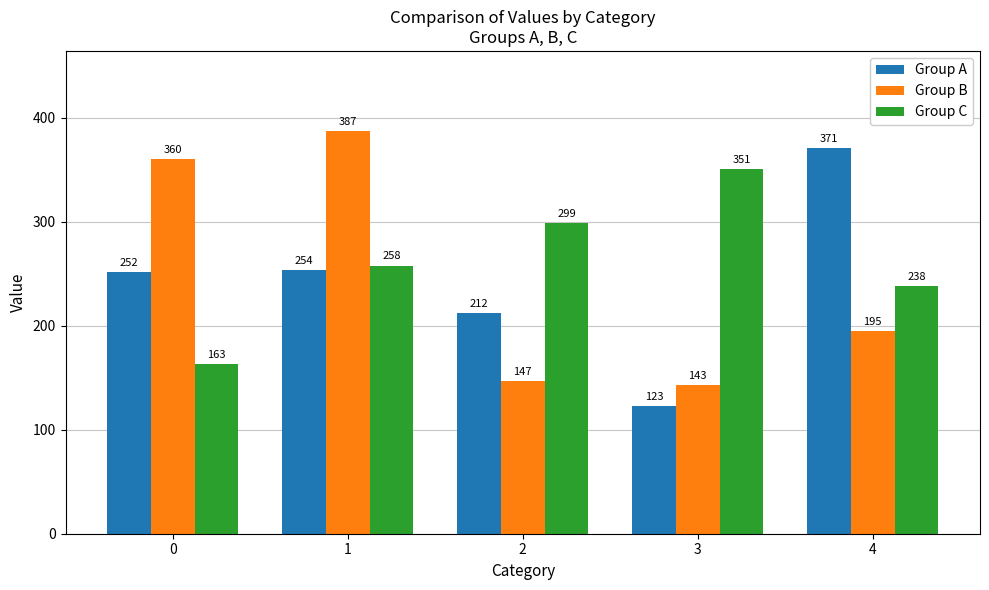

How many bars are there in each group?

3